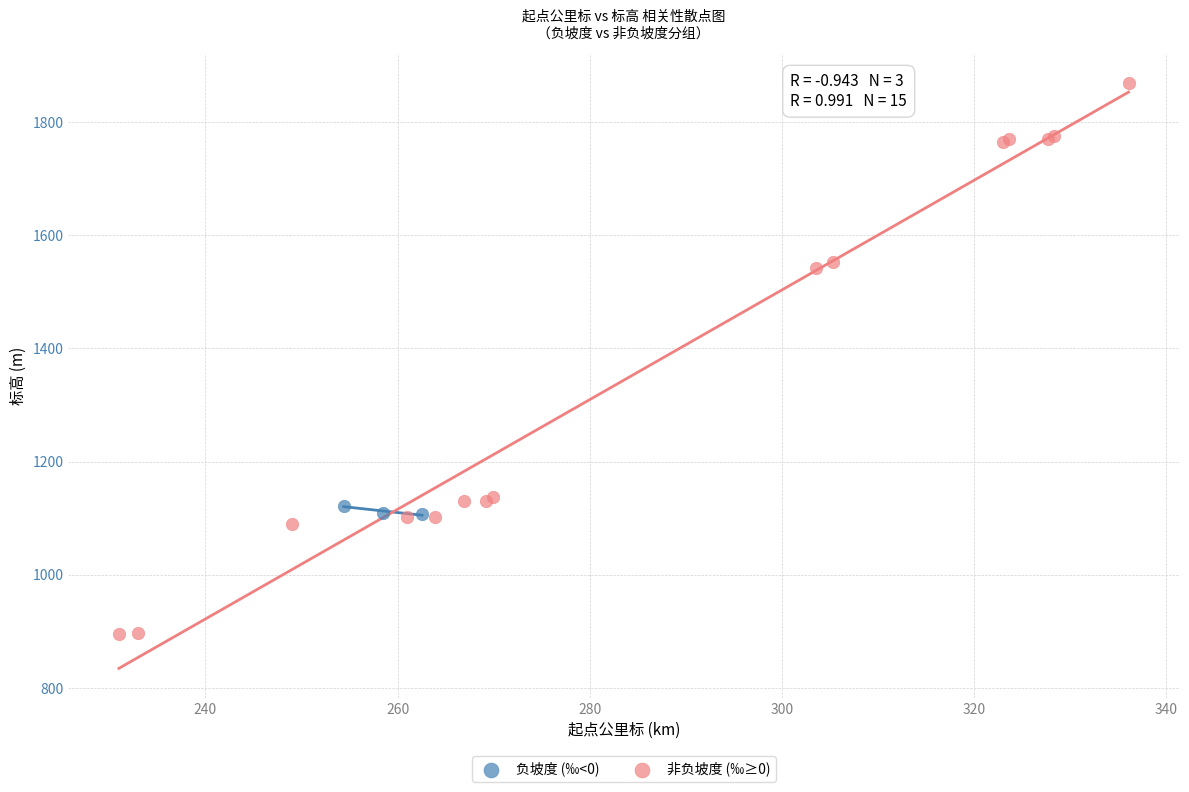

Which series contains the highest Y value?

非负坡度 (‰≥0)